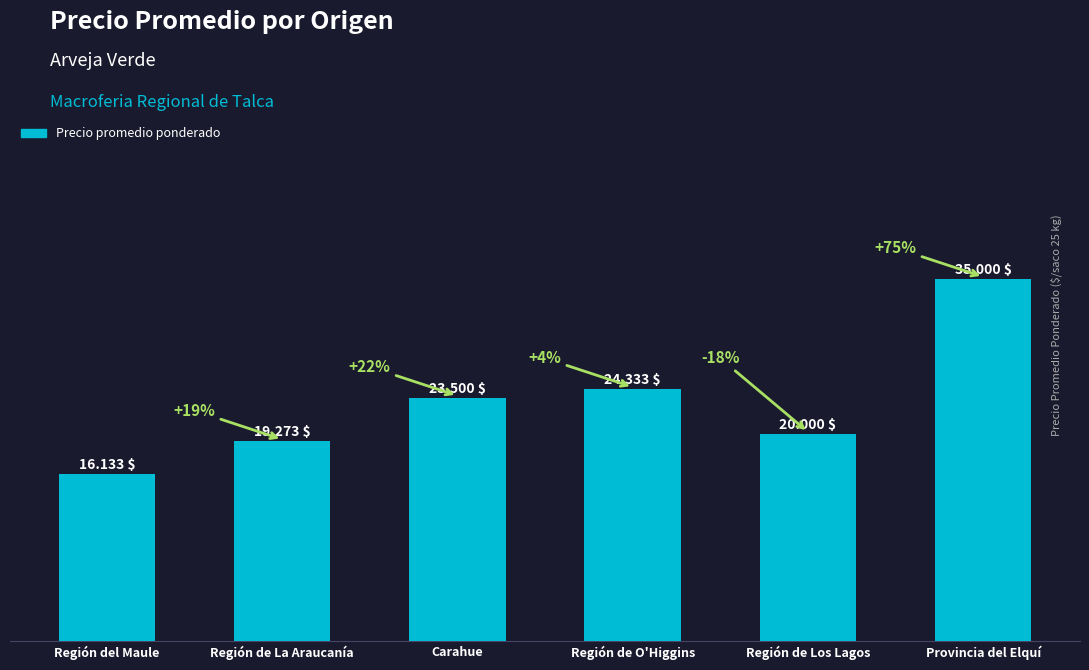

What position from the left is Región de La Araucanía?

2